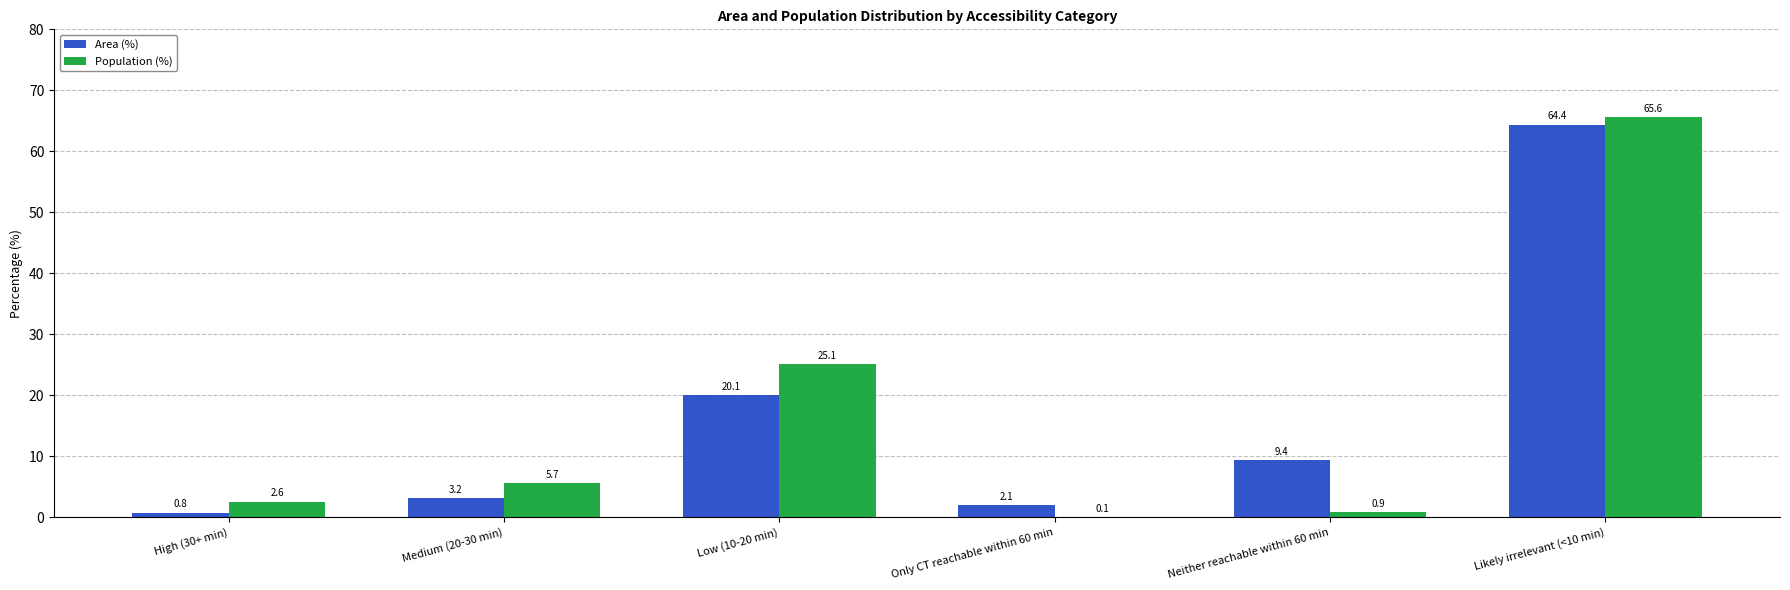

What is the sum of all Area (%) values?

100.0